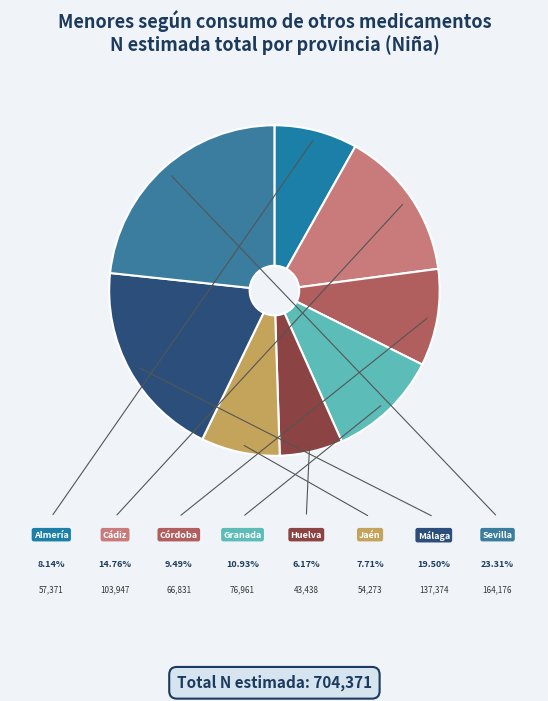

Is there a majority slice in this chart?

No